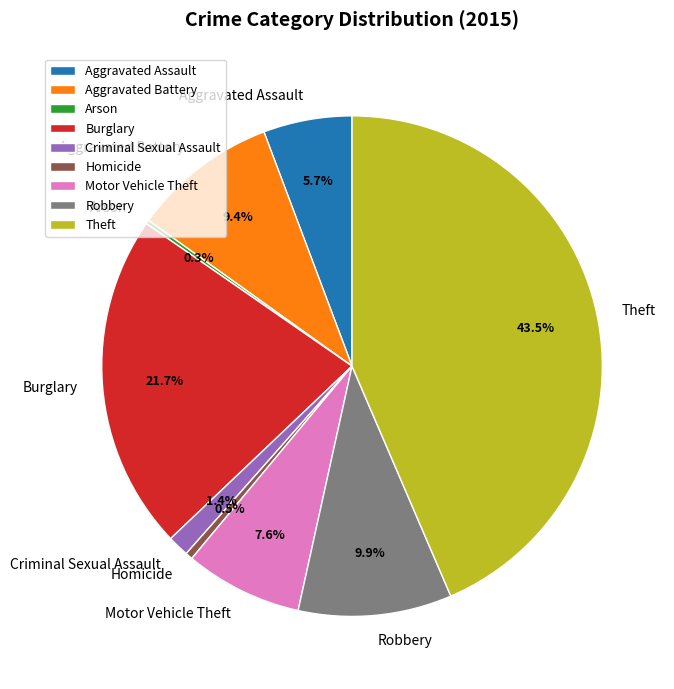

To the nearest percent, what is the difference between the largest and smallest slice percentages?

43%